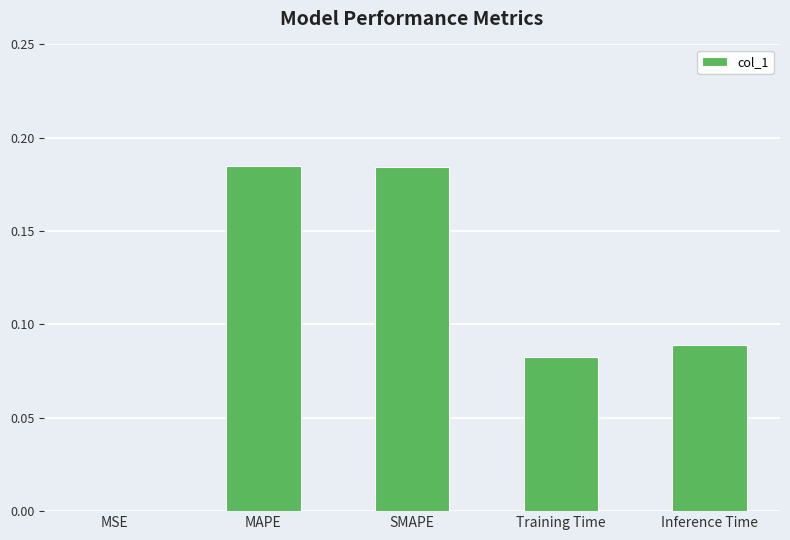

The value at MSE is 0.0. True or false?

True